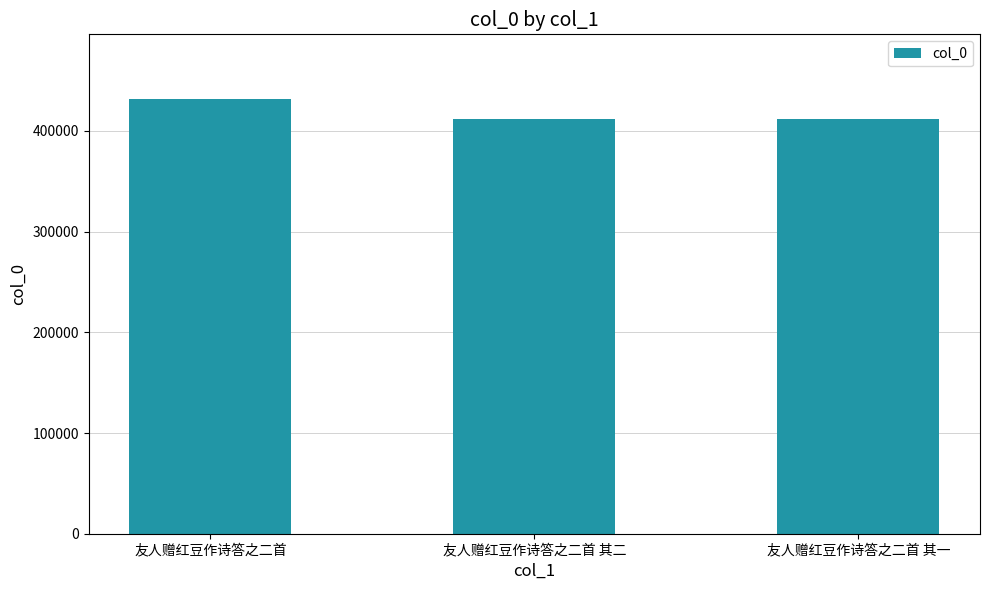

At which category does the chart reach its peak across all series?

友人赠红豆作诗答之二首